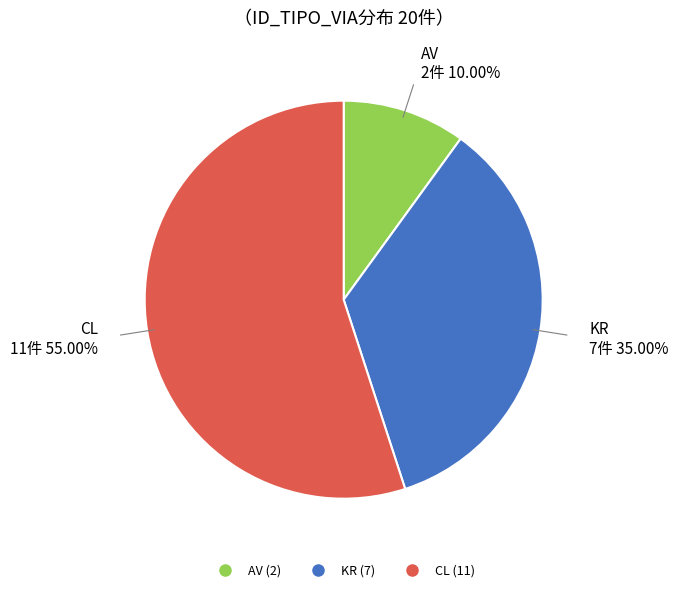

Is there any slice that represents more than half of the pie?

Yes